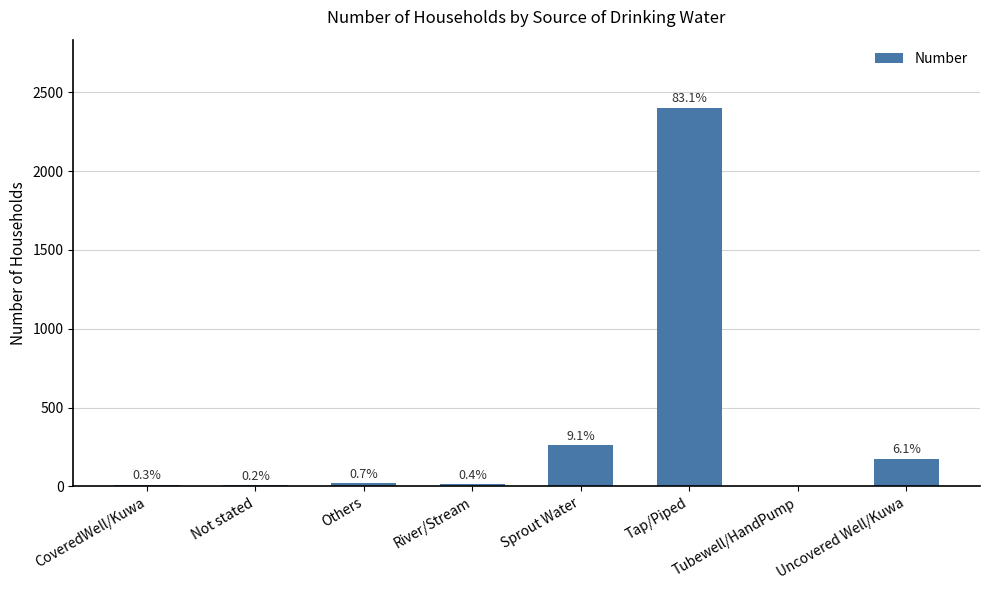

Are the bars horizontal?

No